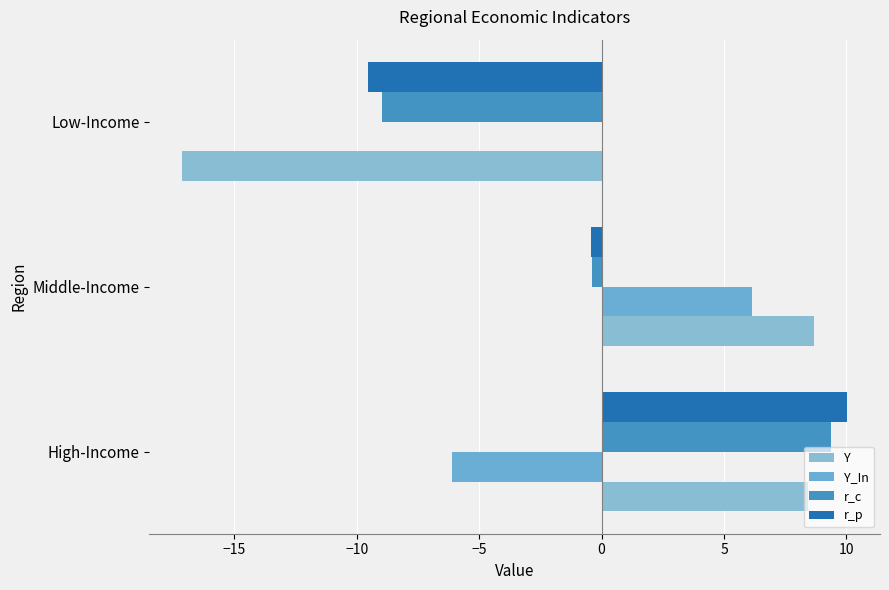

Rank the series by their average value, from highest to lowest.

r_c, Y_In, r_p, Y